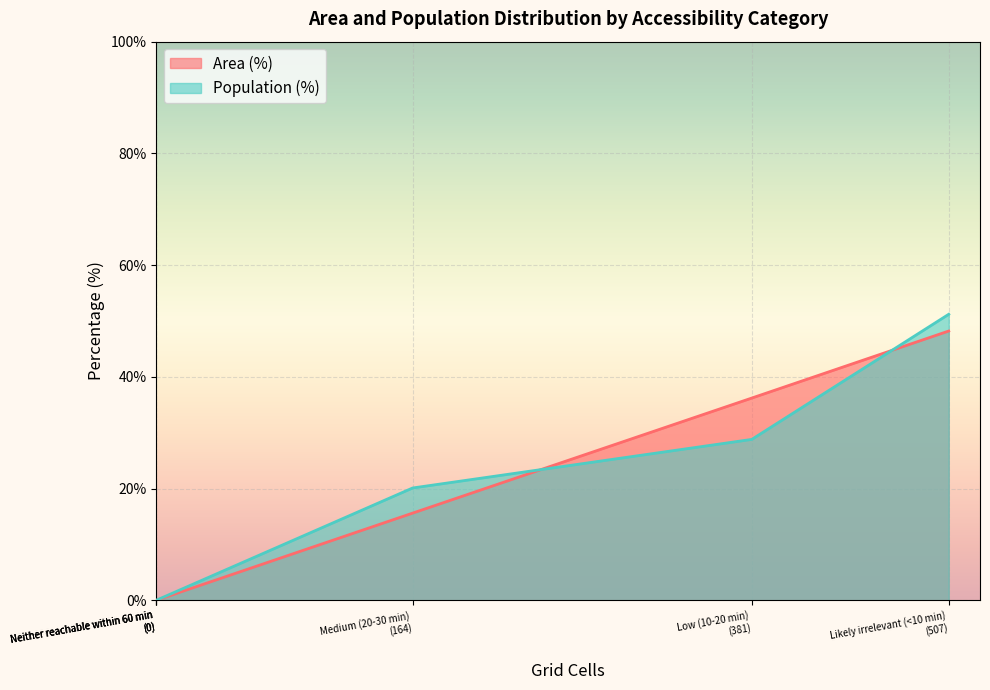

What position from the left is Medium (20-30 min)?

2